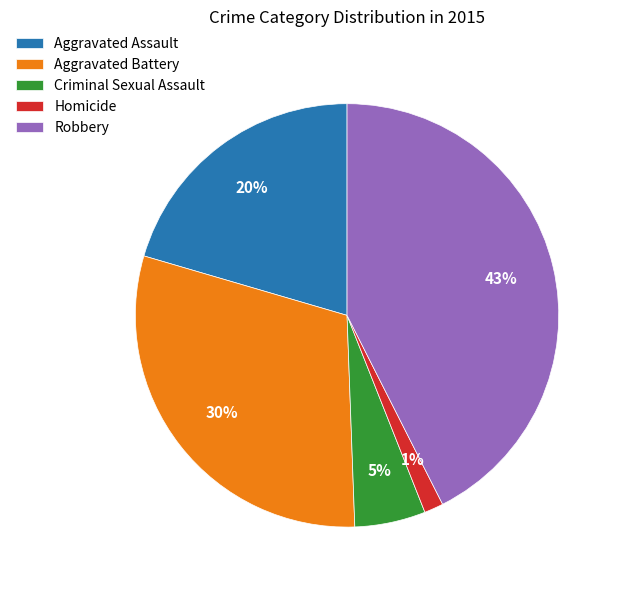

How many slices are in this pie chart?

5